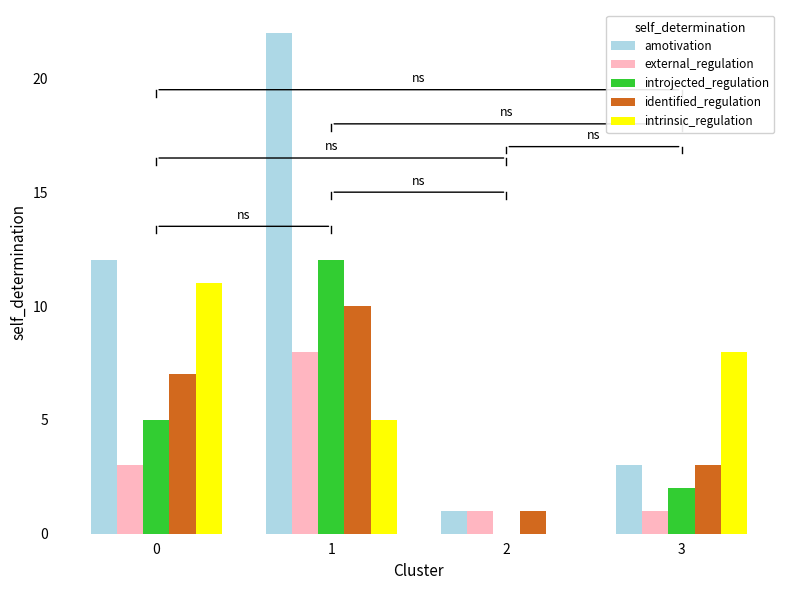

Is it true that identified_regulation equals 11 at 0?

False